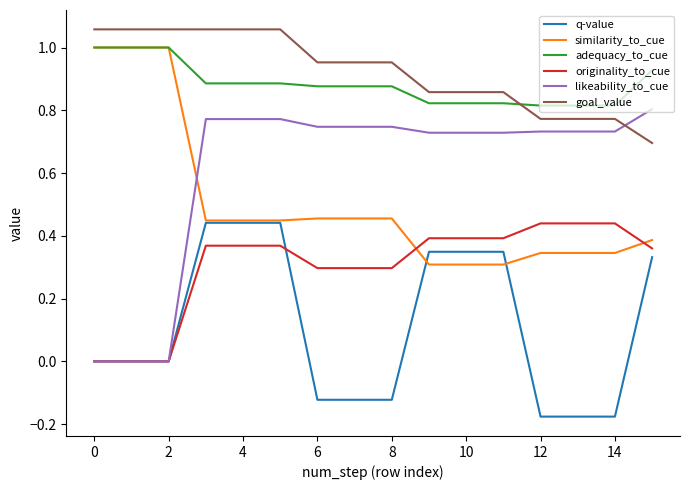

True or false: adequacy_to_cue and likeability_to_cue intersect in this chart.

False